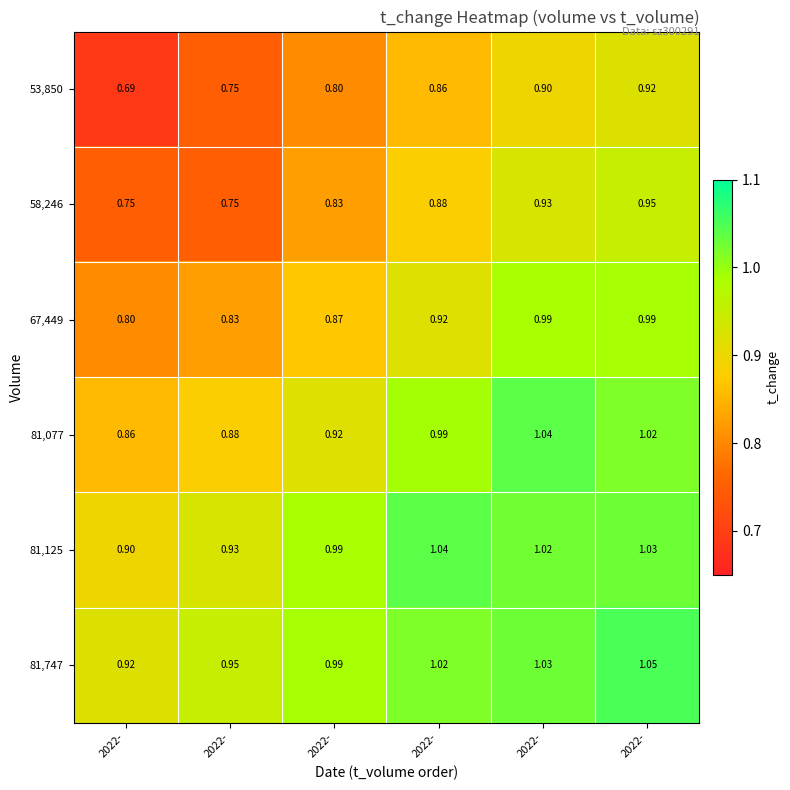

What is the spread (max minus min) of values at 2022-?

0.2